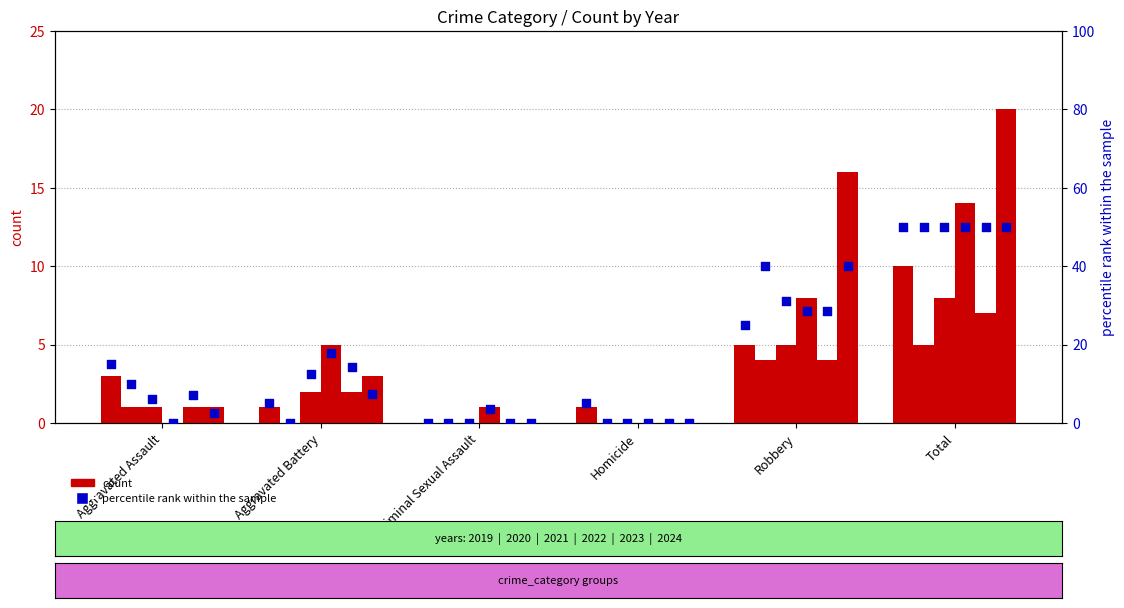

Which series has the largest total across all categories?

percentile rank within the sample